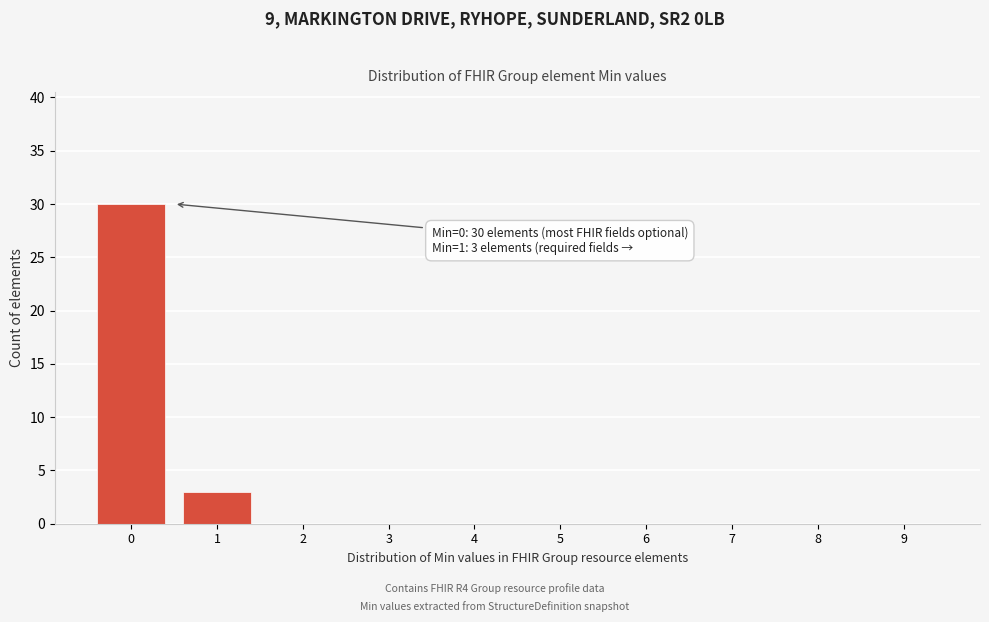

Reading left to right, list all the values displayed in this chart.

0=30	1=3	2=0	3=0	4=0	5=0	6=0	7=0	8=0	9=0